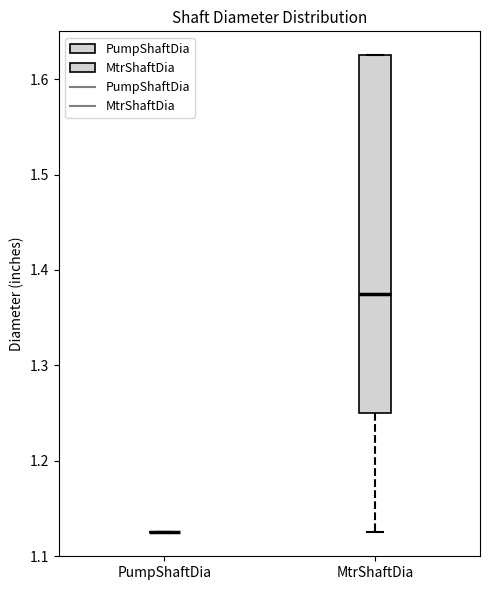

Reading left to right, read every box against the y-axis: the position of its median line, the range the box covers, and the ends of its whiskers. The values are not printed on the chart, so give them approximately, as read against the axis.

PumpShaftDia: box collapsed to a line at 1.13, whiskers 1.13 to 1.13
MtrShaftDia: median 1.38, box 1.25 to 1.63, whiskers 1.13 to 1.63